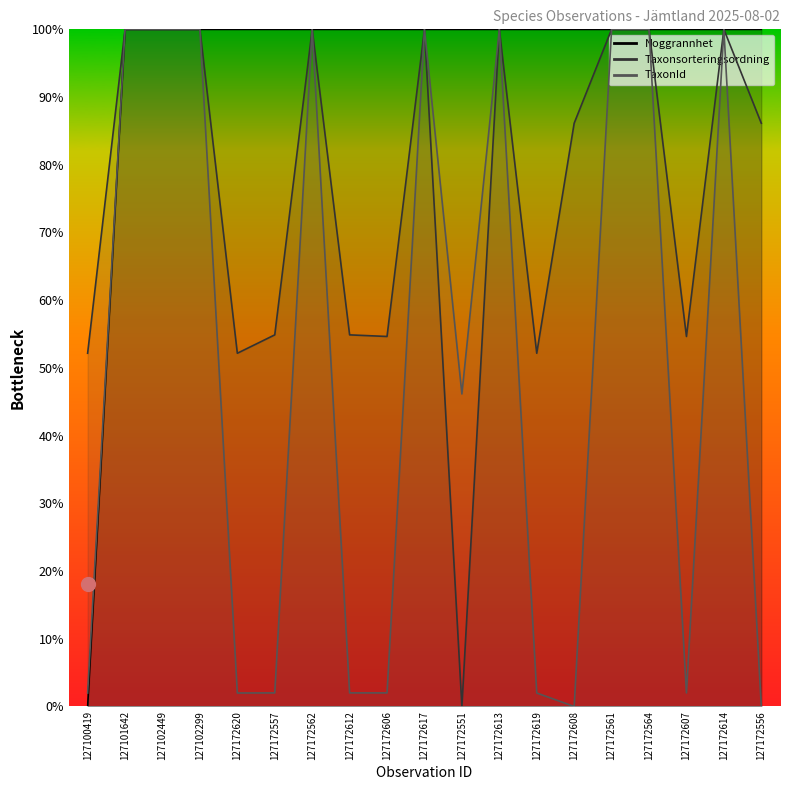

Count the number of data series in this chart.

3